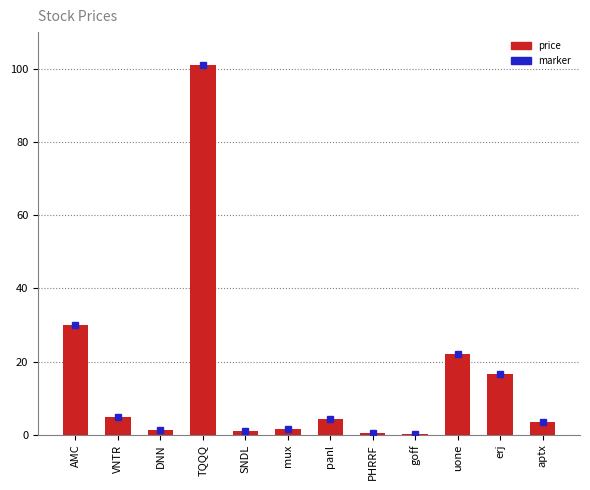

Are the bars horizontal?

No